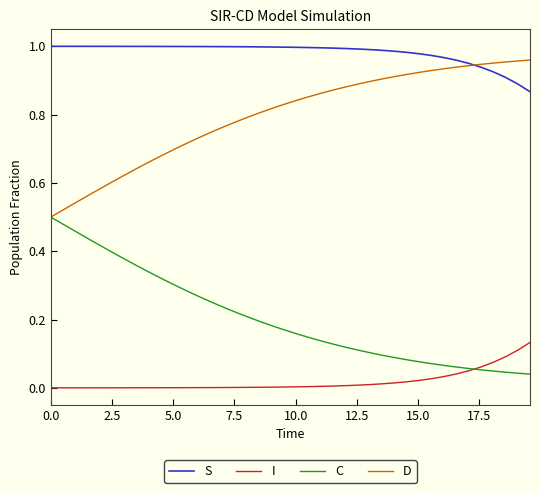

True or false: S and I intersect in this chart.

False